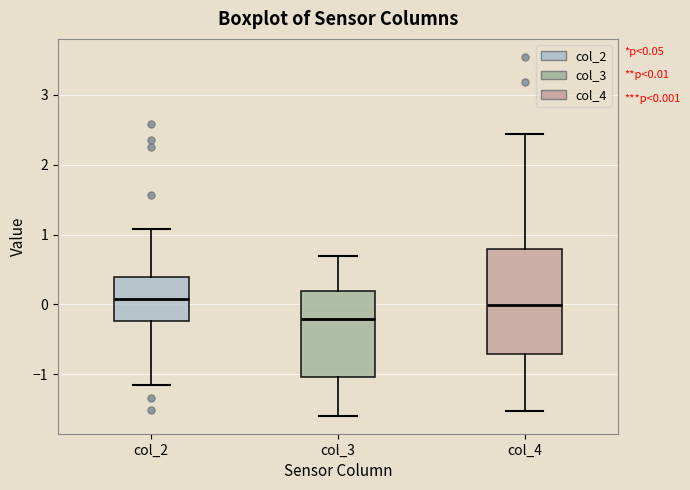

Comparing the boxes themselves (not the whiskers), which one is the tallest?

col_4